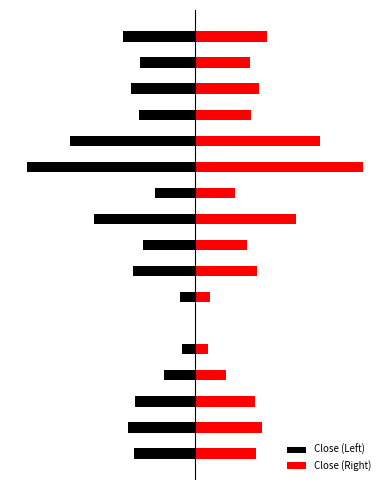

At how many categories does at least one series exceed -1?

17